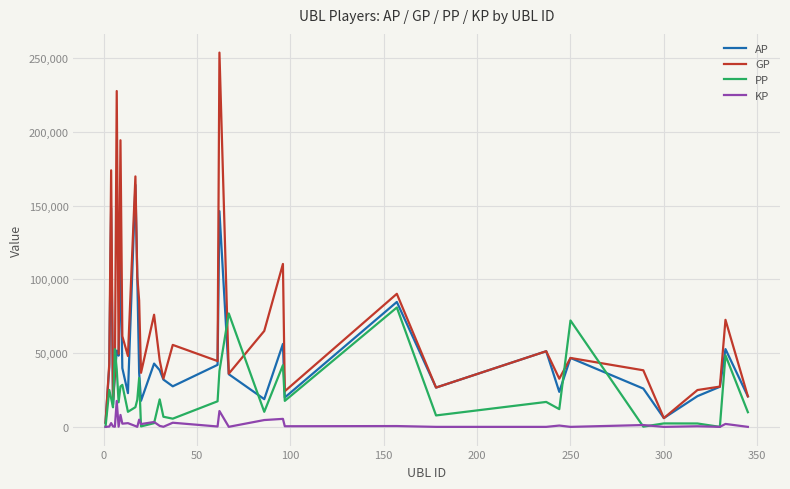

Rank the series by their average value, from lowest to highest.

KP, PP, AP, GP